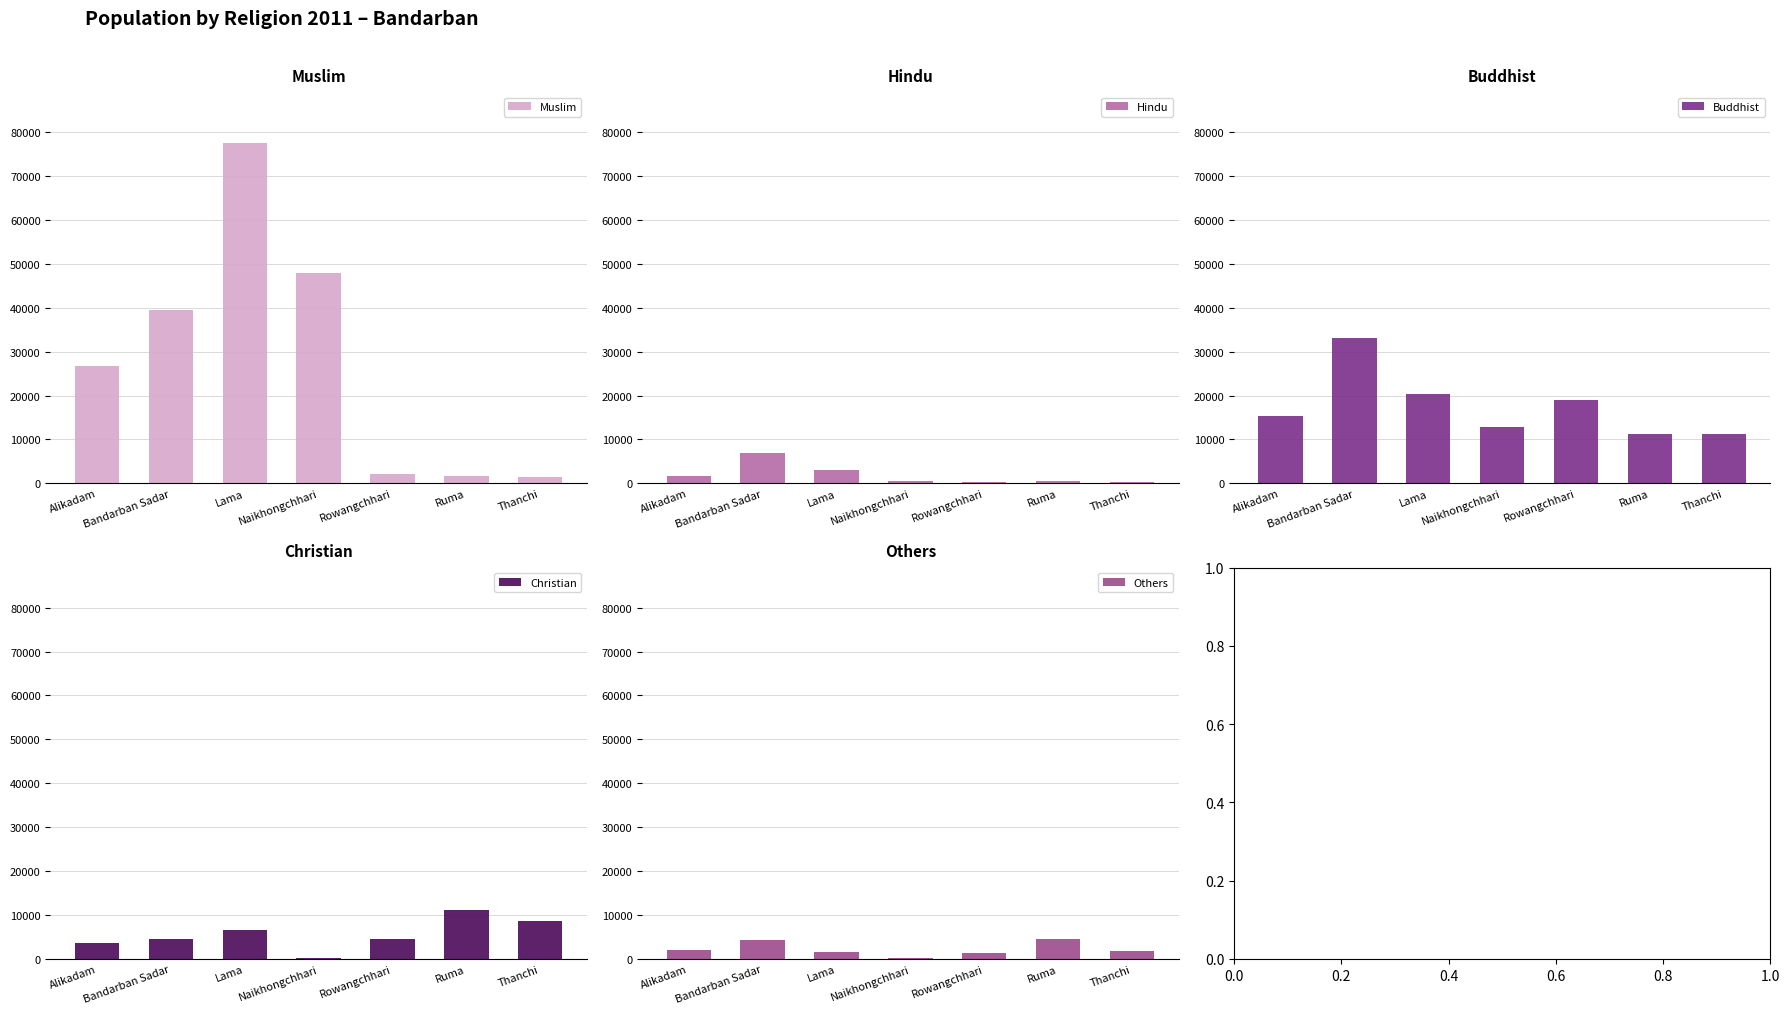

What is the value of the Muslim bar at the 2nd from the left?

39600